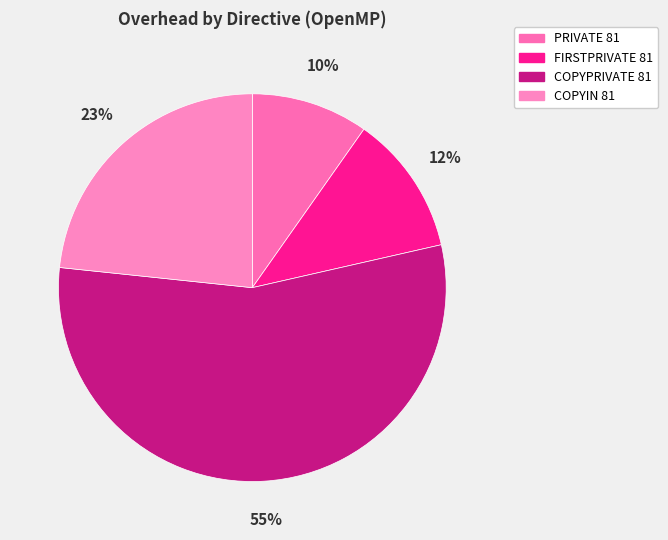

True or false: COPYPRIVATE 81 accounts for 55% of the total.

True